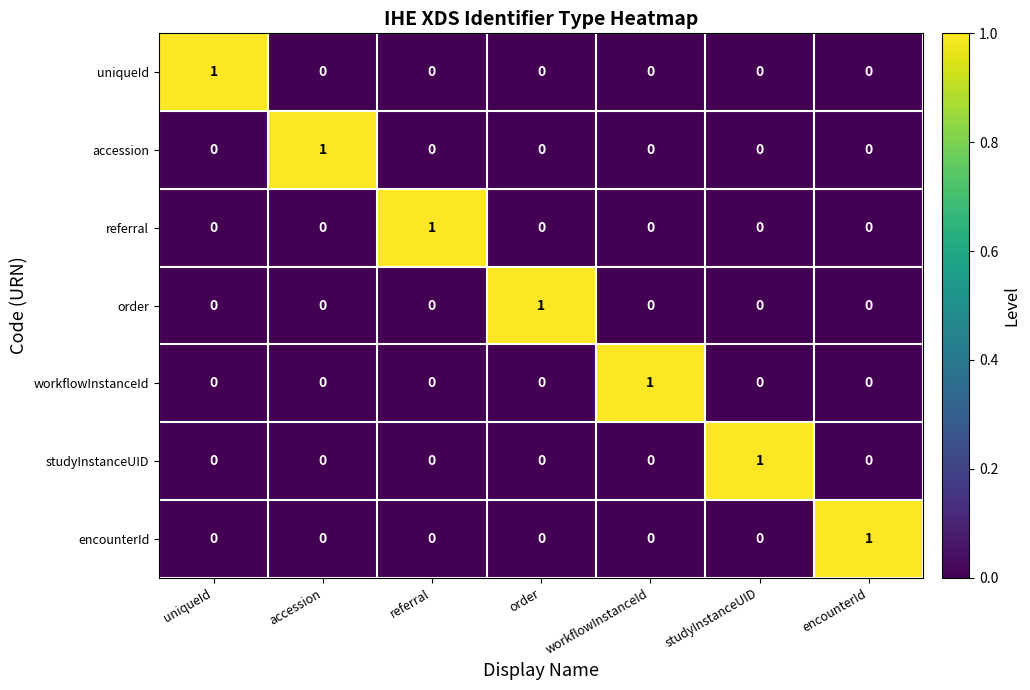

Is it true that workflowInstanceId equals 0 at studyInstanceUID?

True